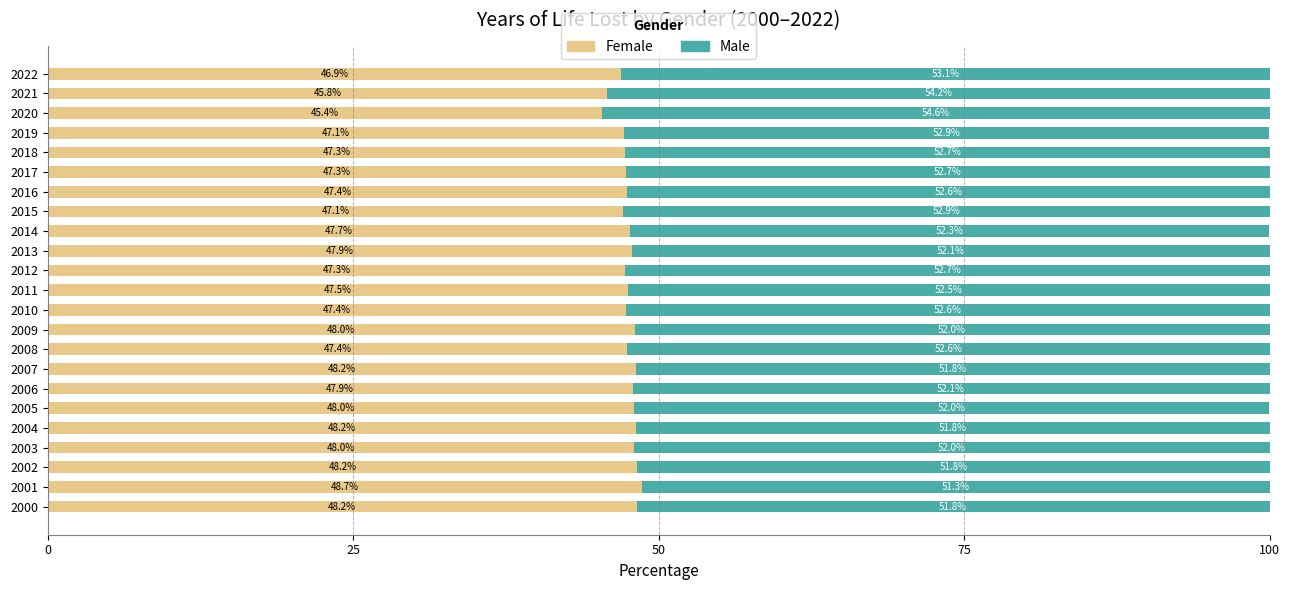

Which category has the lowest value in the Female series?

2020